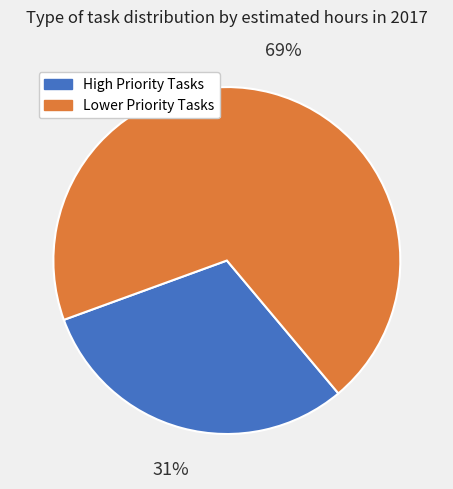

Does any single category account for the majority?

Yes